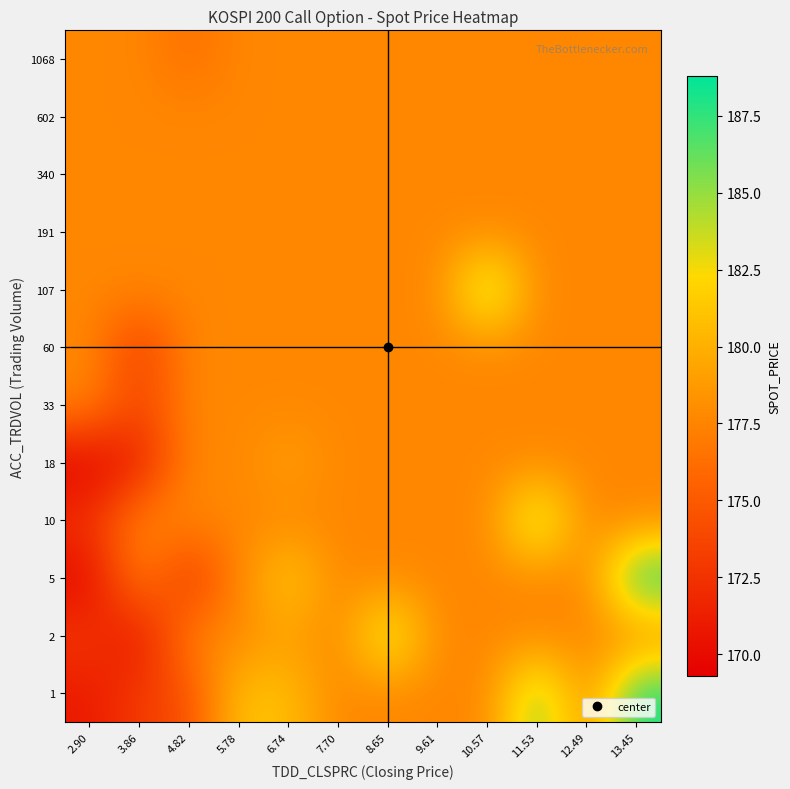

What is the spread (max minus min) of values at 6.74?

4.2